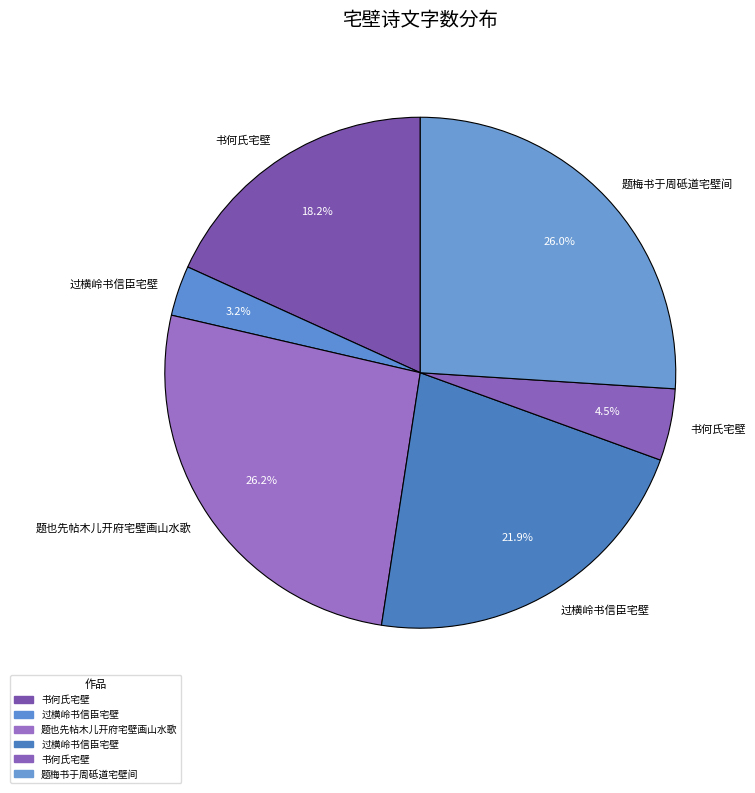

How many segments does this pie chart have?

6